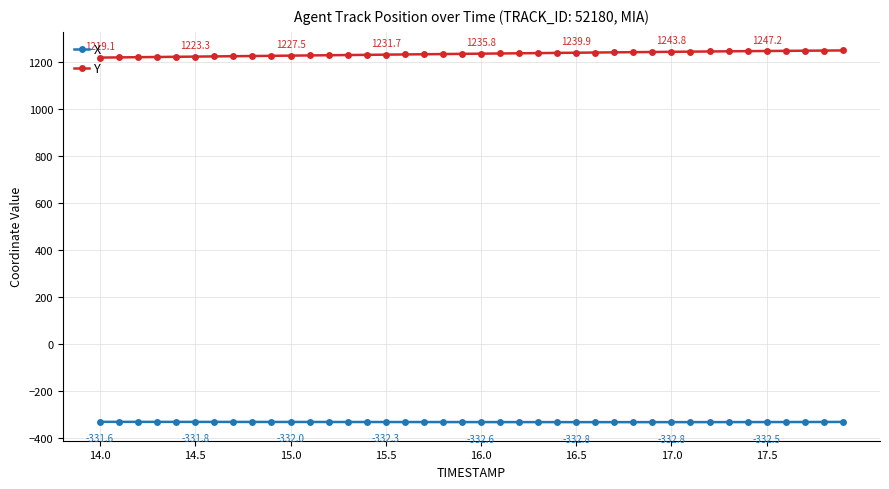

True or false: X and Y intersect in this chart.

False